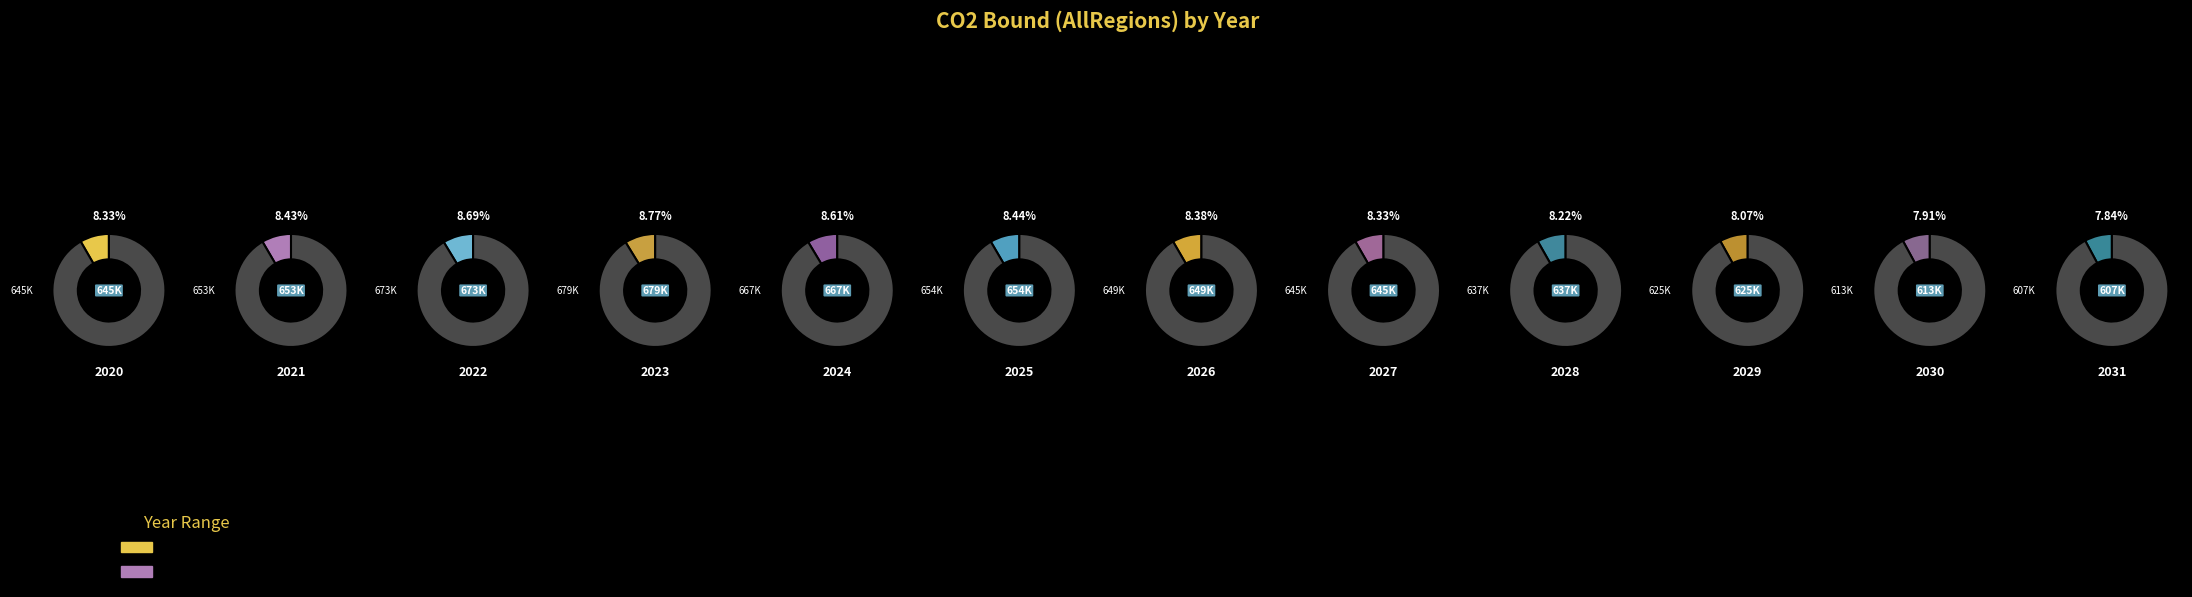

Is it true that 2021 is 8% of the pie?

True